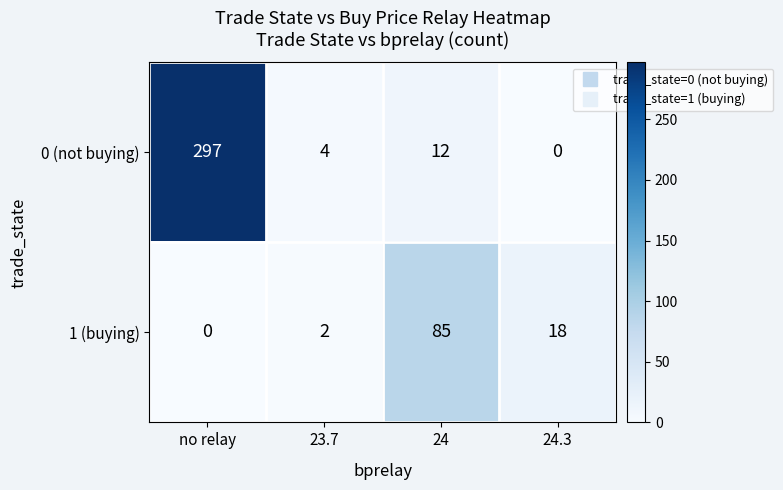

Is it true that 1 (buying) equals 18 at 24.3?

True